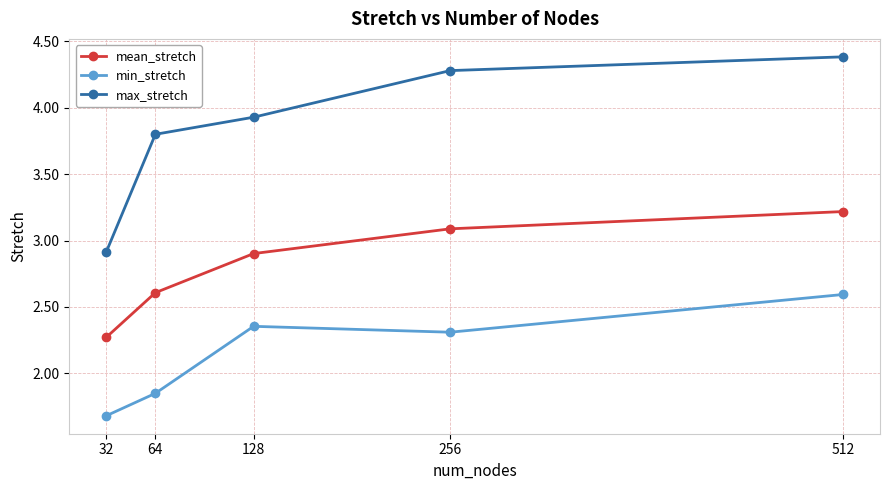

The value of min_stretch at 256 is 0.6. True or false?

False